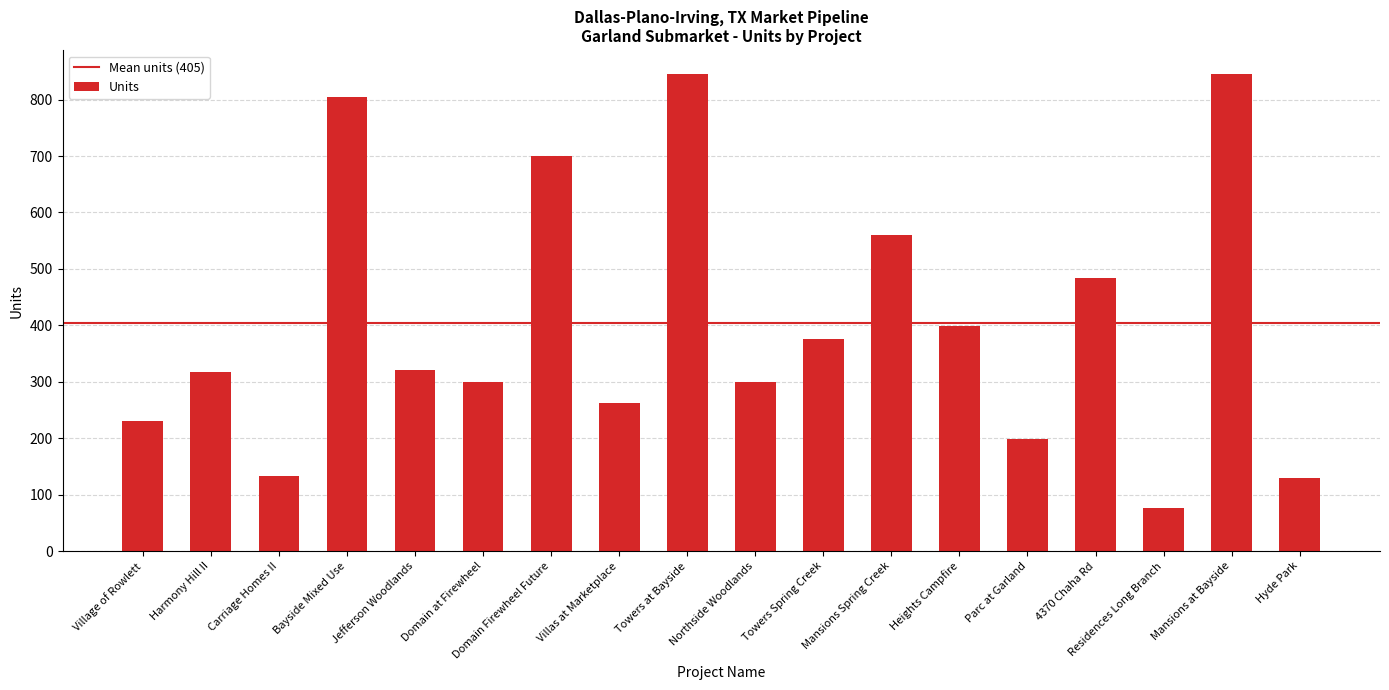

How many distinct data groups are displayed?

1